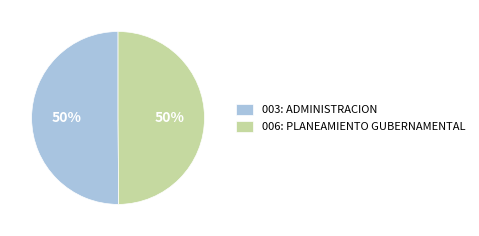

Is the sum of 003: ADMINISTRACION and 006: PLANEAMIENTO GUBERNAMENTAL greater than half?

Yes